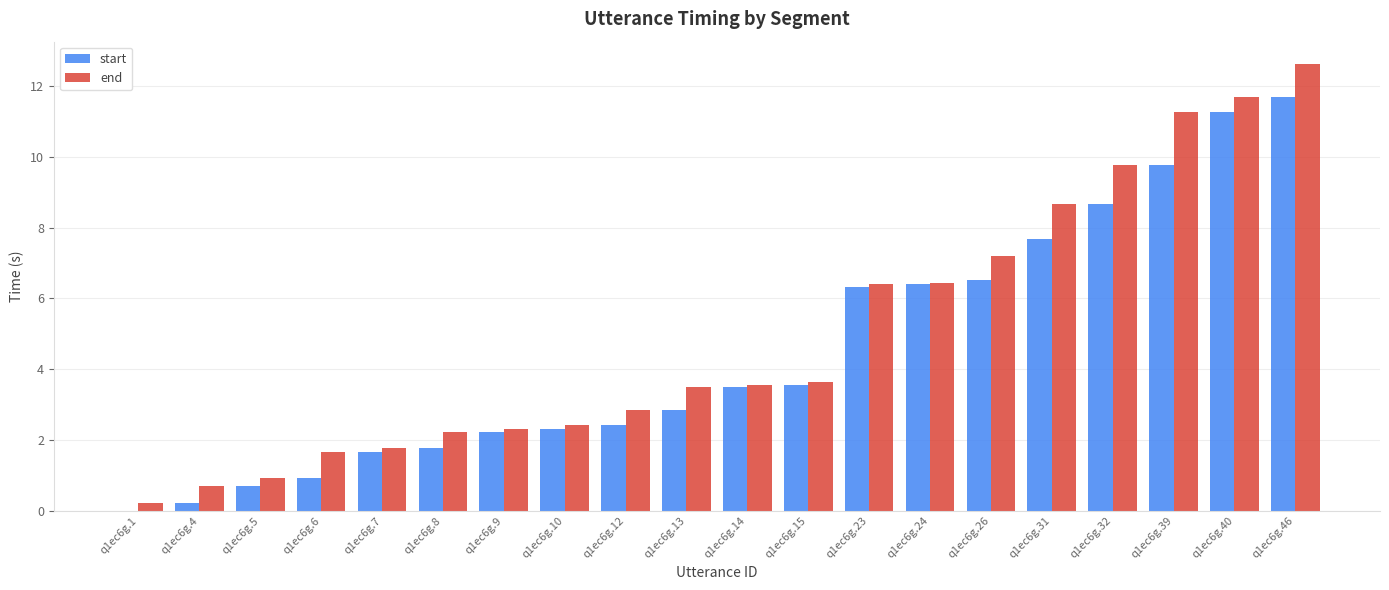

What is the average value of the start series?

4.5